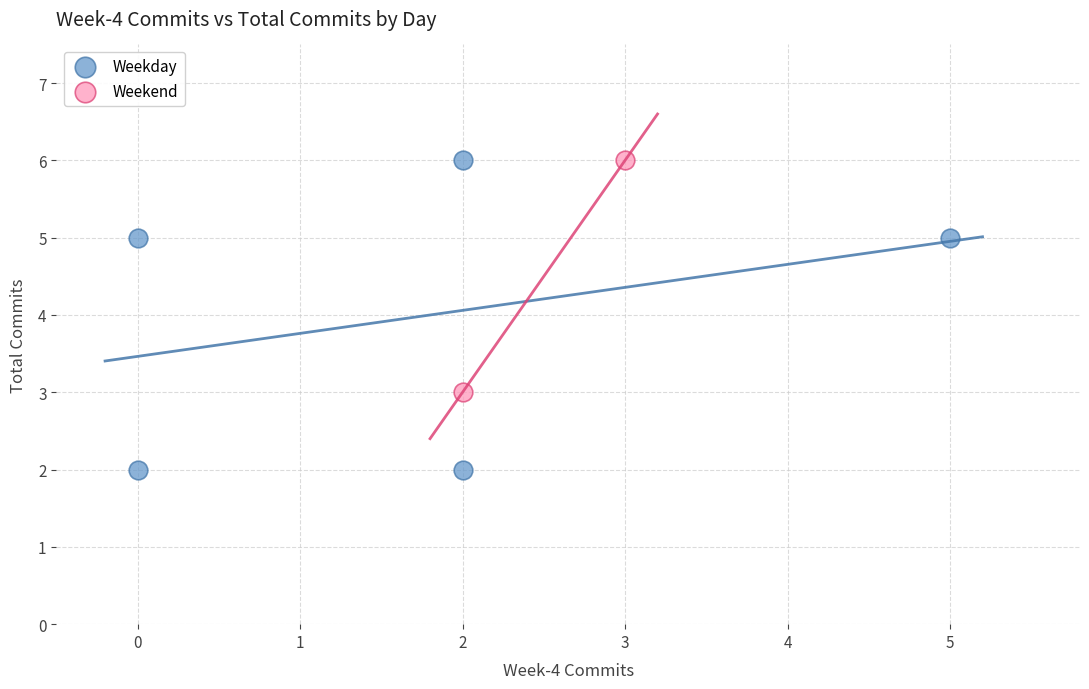

Which series has the largest Y range (max minus min)?

Weekday